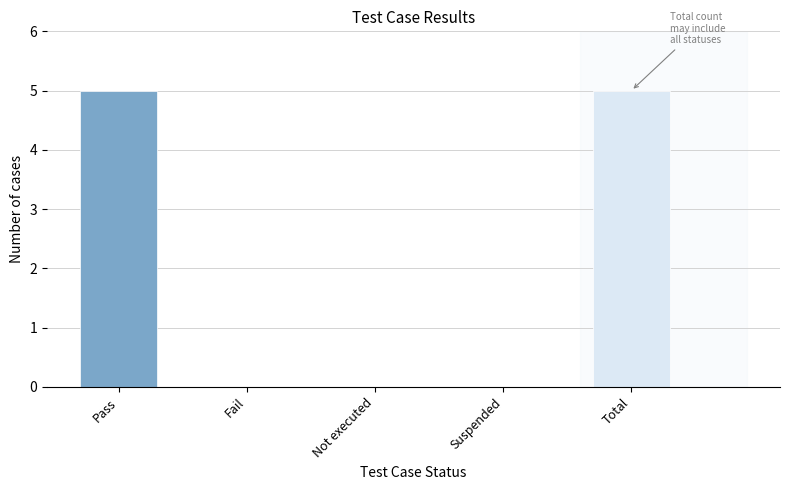

What is the sum of all values?

10